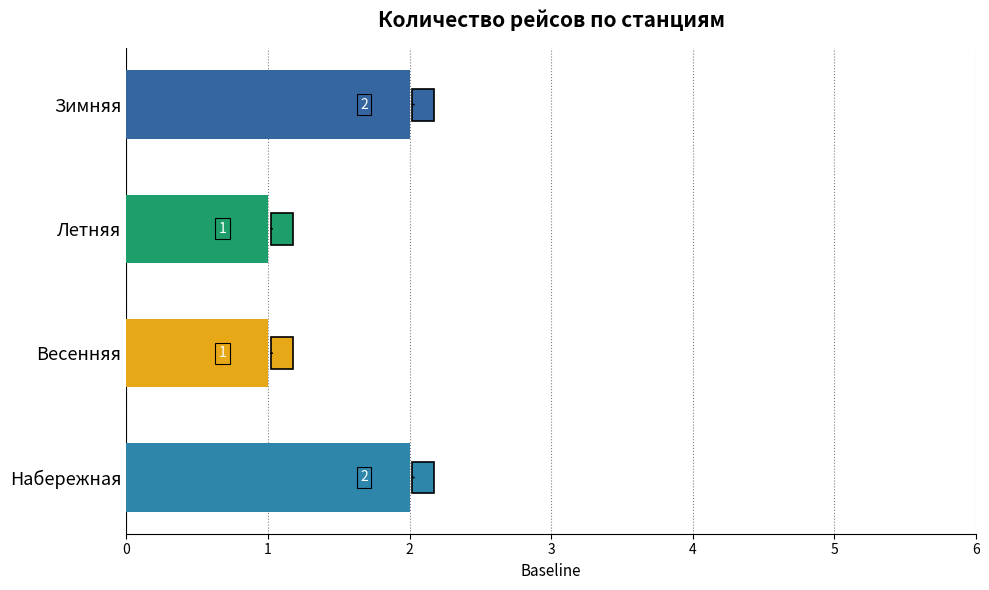

Is it true that the value at Набережная is 3?

False